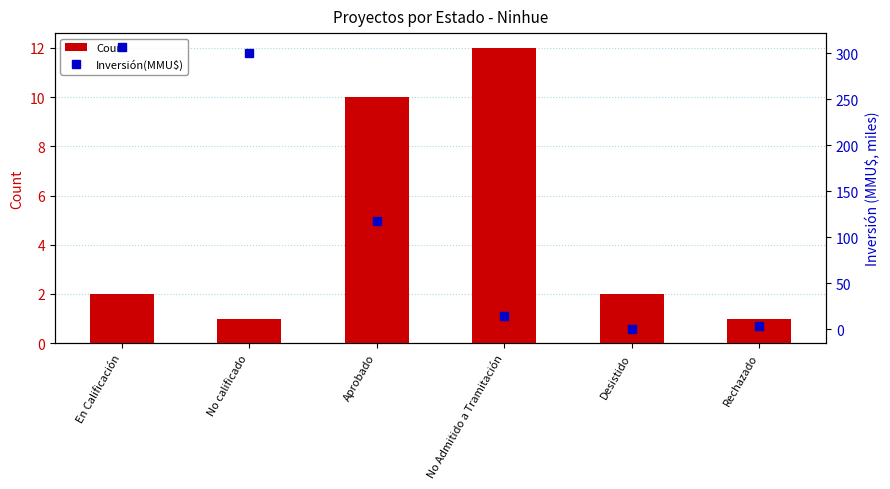

The value of Count at No calificado is 1.0. True or false?

True